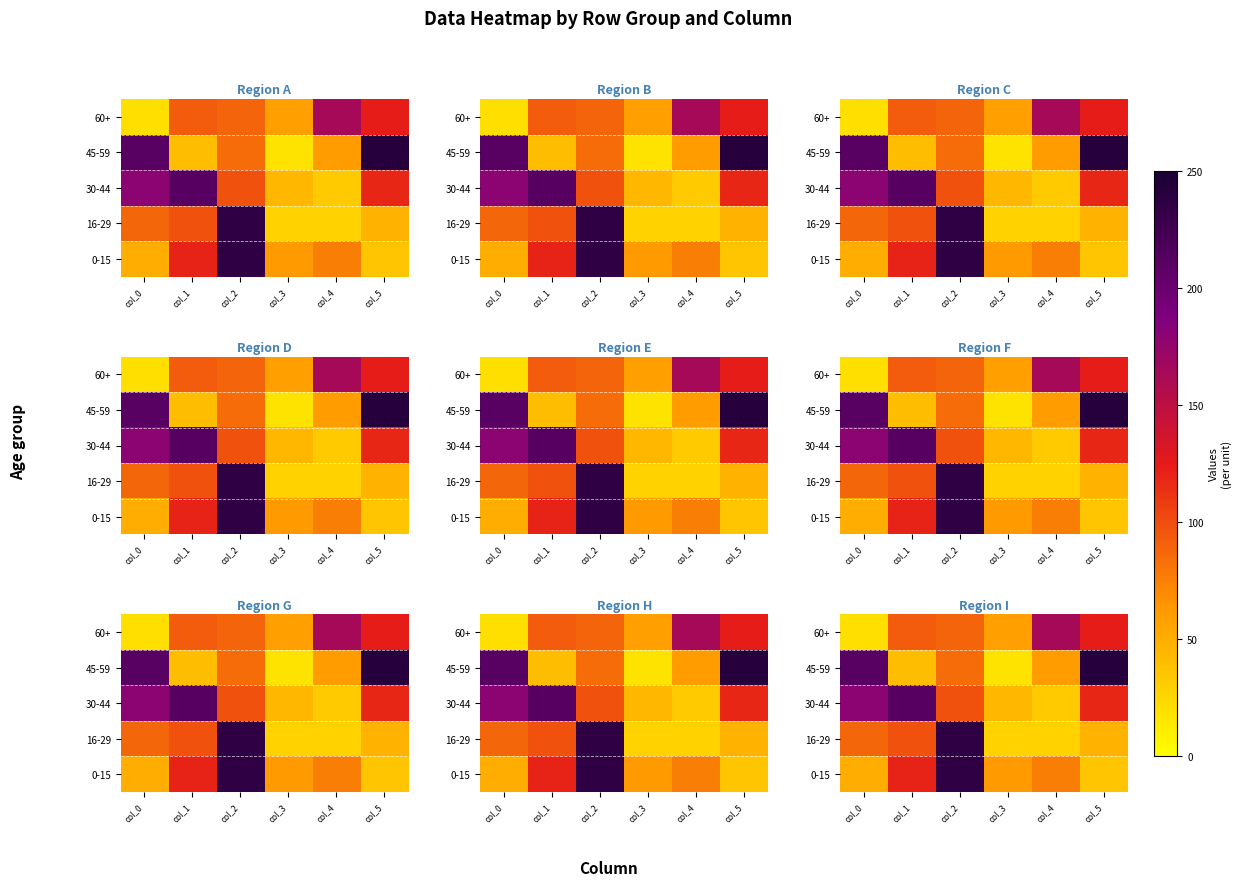

Which category has the lowest value across all series?

col_3